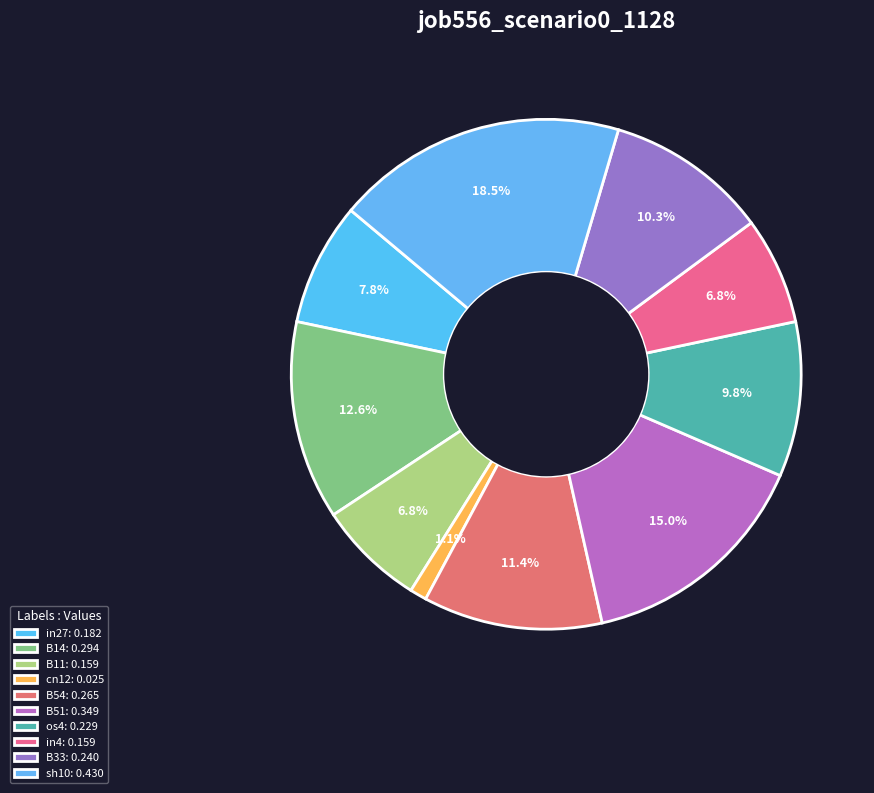

Is it true that B11 is 17% of the pie?

False